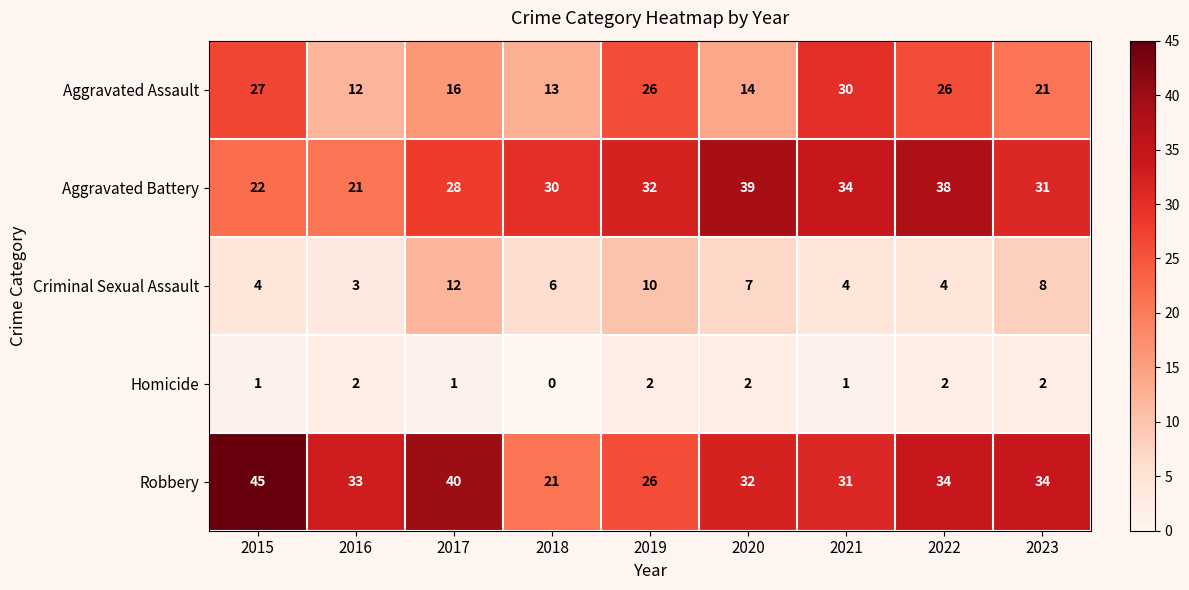

What is the total value across all series at 2021?

100